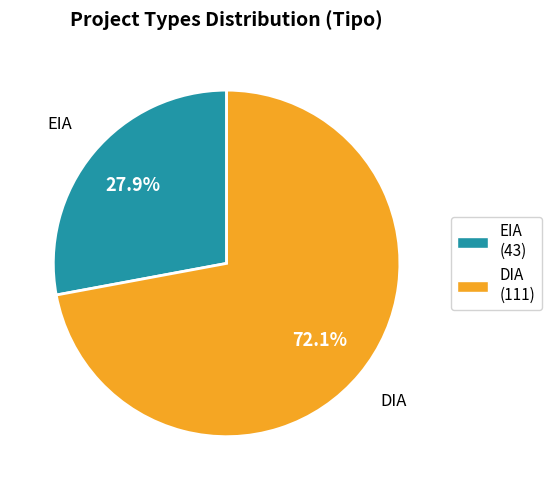

Between DIA and EIA, which is larger?

DIA